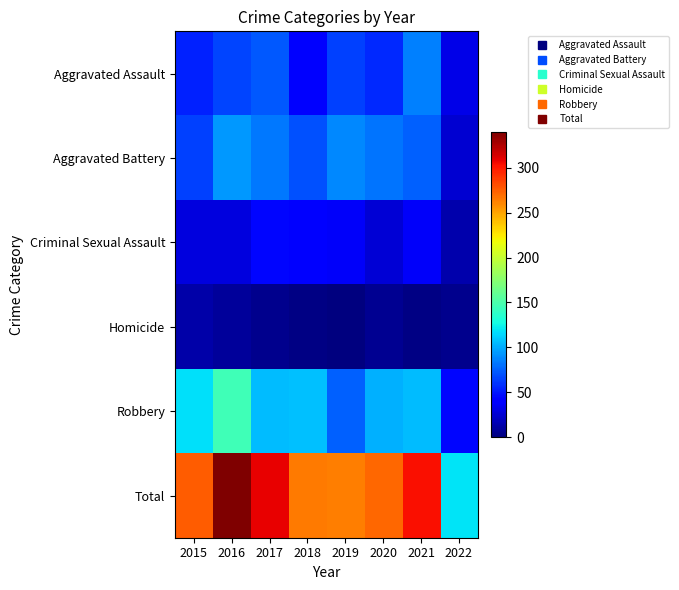

Reading left to right, transcribe all the data shown in this chart.

Aggravated Assault: 2015=54	2016=66	2017=72	2018=43	2019=65	2020=56	2021=86	2022=31
Aggravated Battery: 2015=64	2016=93	2017=83	2018=70	2019=88	2020=82	2021=75	2022=25
Criminal Sexual Assault: 2015=28	2016=28	2017=44	2018=43	2019=36	2020=26	2021=36	2022=14
Homicide: 2015=13	2016=8	2017=5	2018=2	2019=0	2020=6	2021=2	2022=5
Robbery: 2015=117	2016=145	2017=105	2018=107	2019=75	2020=102	2021=105	2022=44
Total: 2015=276	2016=340	2017=309	2018=265	2019=264	2020=272	2021=304	2022=119